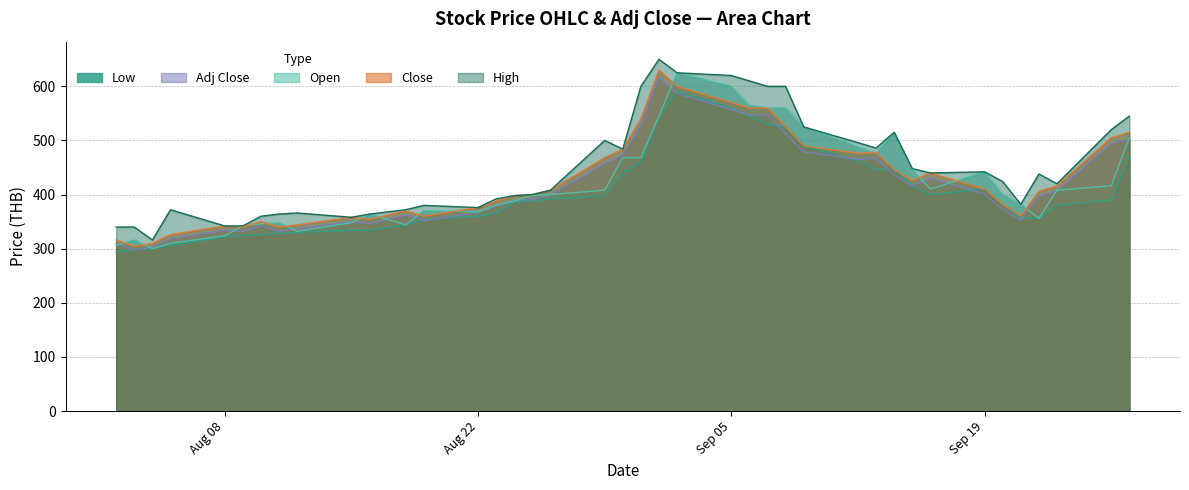

At how many categories does at least one series exceed 452?

15